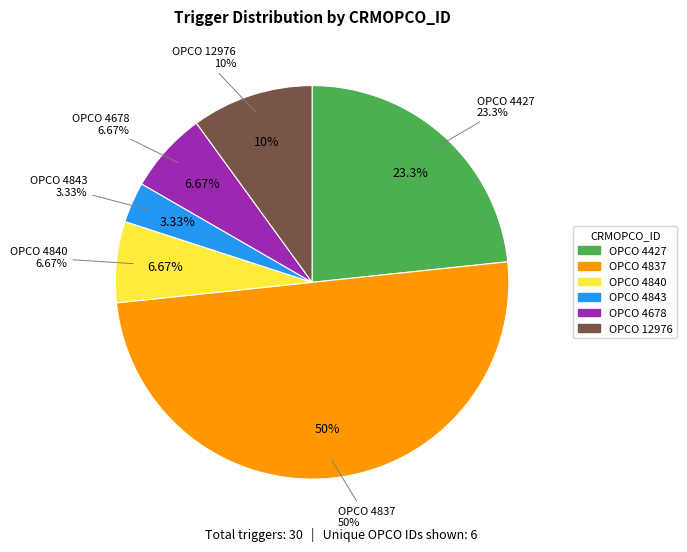

Is it true that 4837 is 50% of the pie?

True